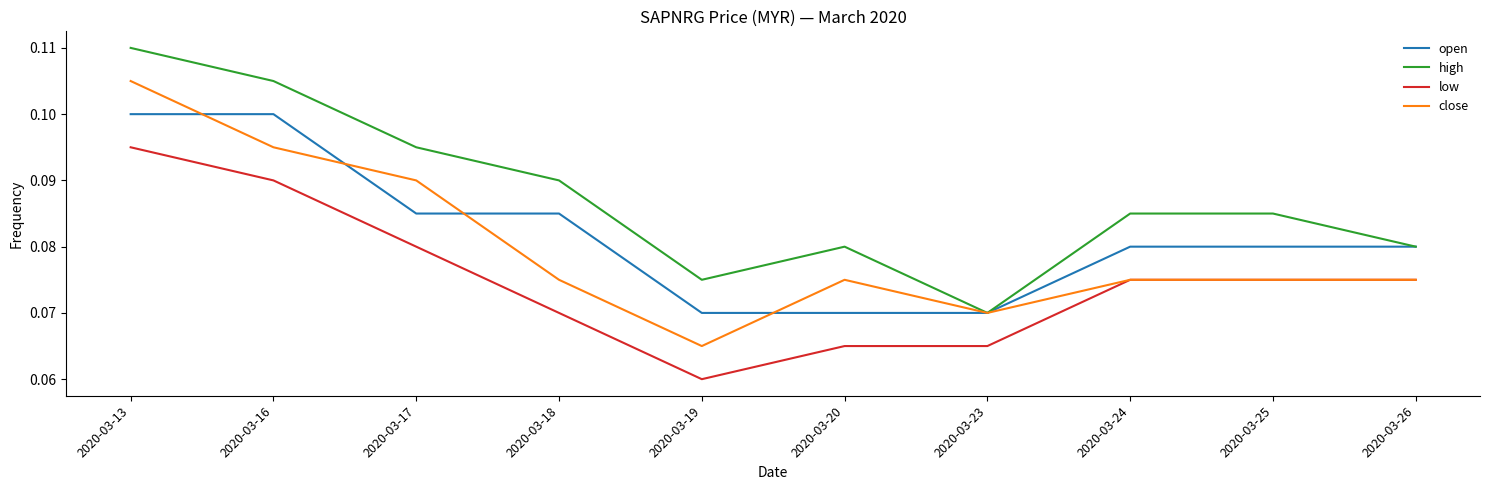

At which category does high reach its first local valley?

2020-03-19